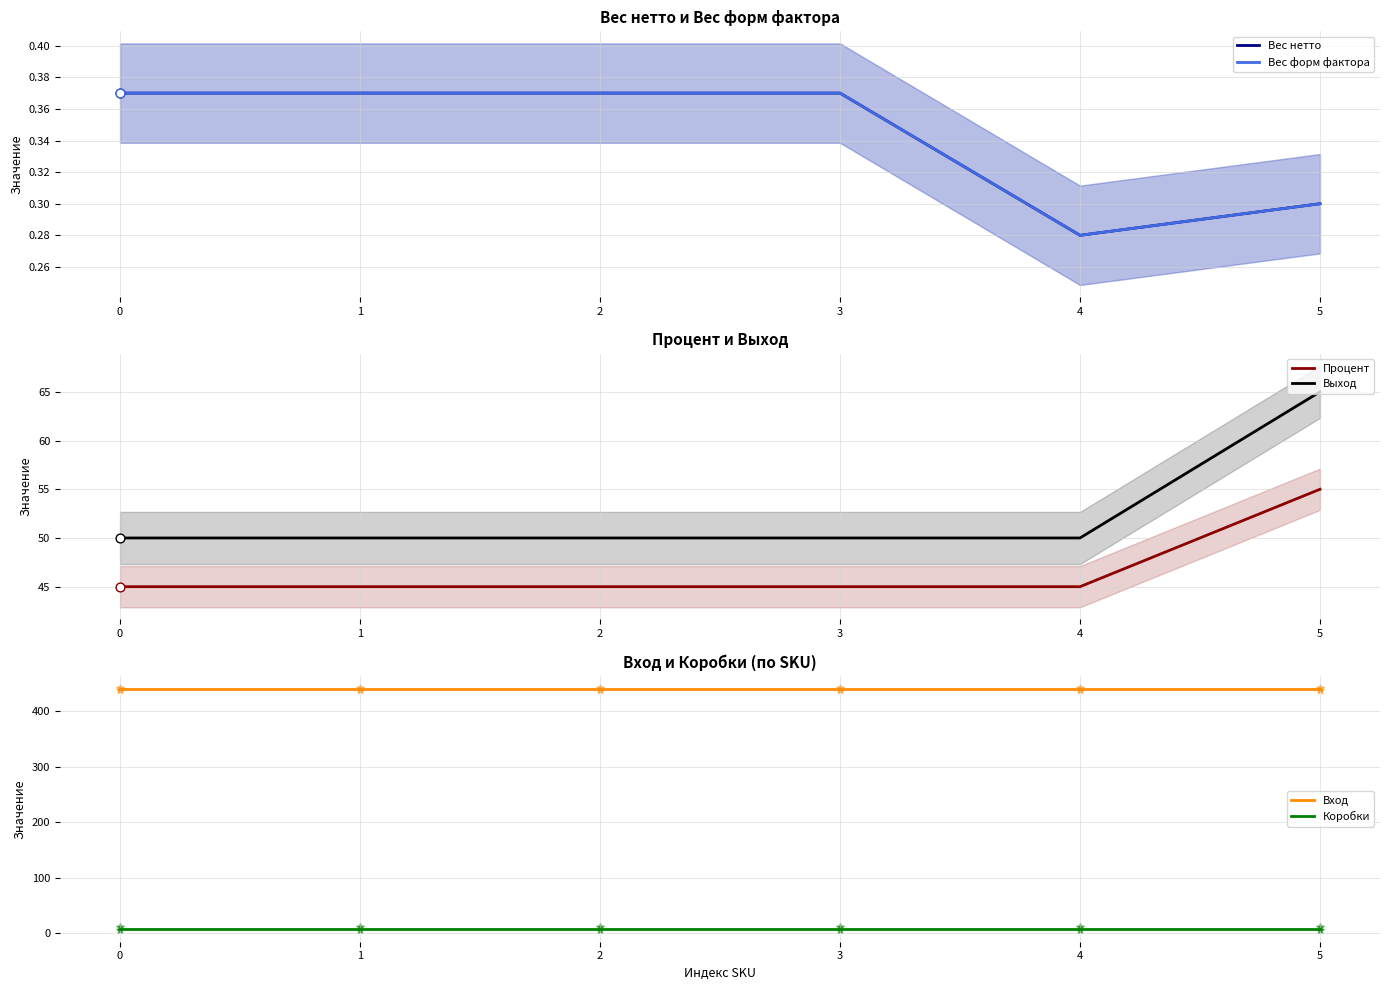

Which series has the largest Y range (max minus min)?

Выход